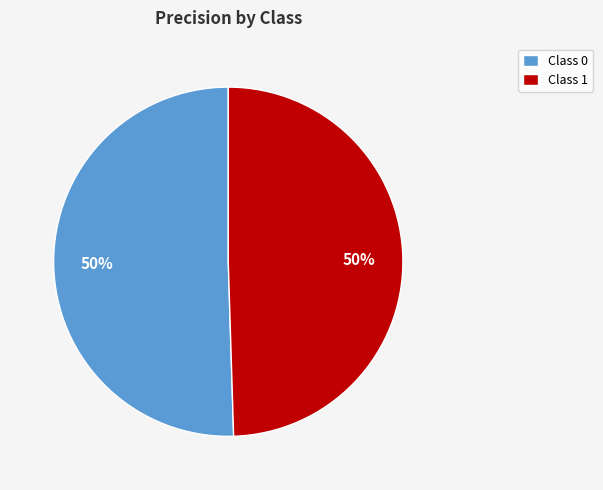

To the nearest percent, what is the average slice percentage?

50%